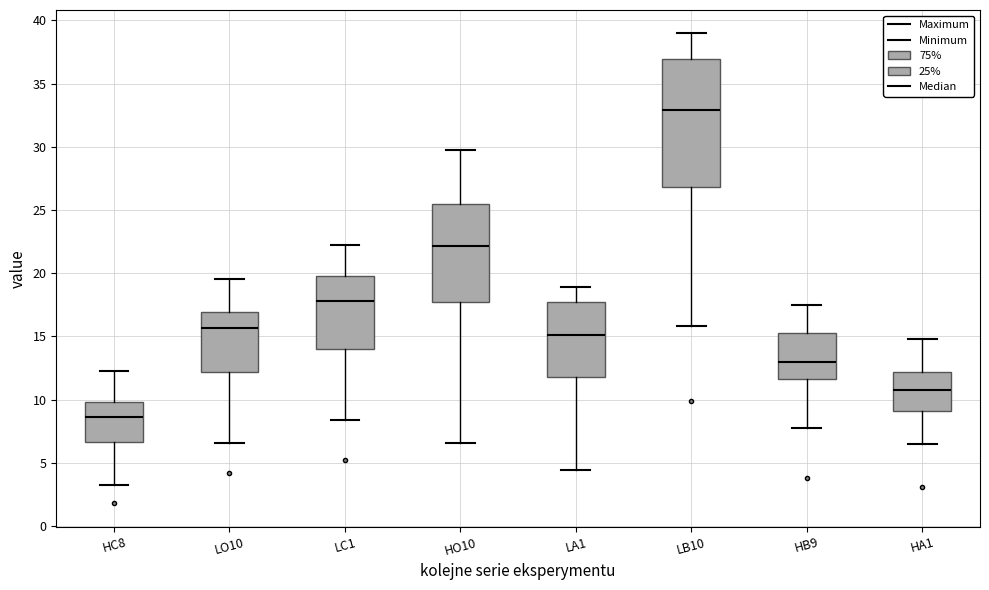

Reading left to right, read every box against the y-axis: the position of its median line, the range the box covers, and the ends of its whiskers. The values are not printed on the chart, so give them approximately, as read against the axis.

HC8: median 8.5, box 6.5 to 10.0, whiskers 3.5 to 12.5
LO10: median 15.5, box 12.0 to 17.0, whiskers 6.5 to 19.5
LC1: median 18.0, box 14.0 to 20.0, whiskers 8.5 to 22.0
HO10: median 22.0, box 18.0 to 25.5, whiskers 6.5 to 30.0
LA1: median 15.0, box 12.0 to 17.5, whiskers 4.5 to 19.0
LB10: median 33.0, box 27.0 to 37.0, whiskers 16.0 to 39.0
HB9: median 13.0, box 11.5 to 15.5, whiskers 7.5 to 17.5
HA1: median 10.5, box 9.0 to 12.0, whiskers 6.5 to 15.0